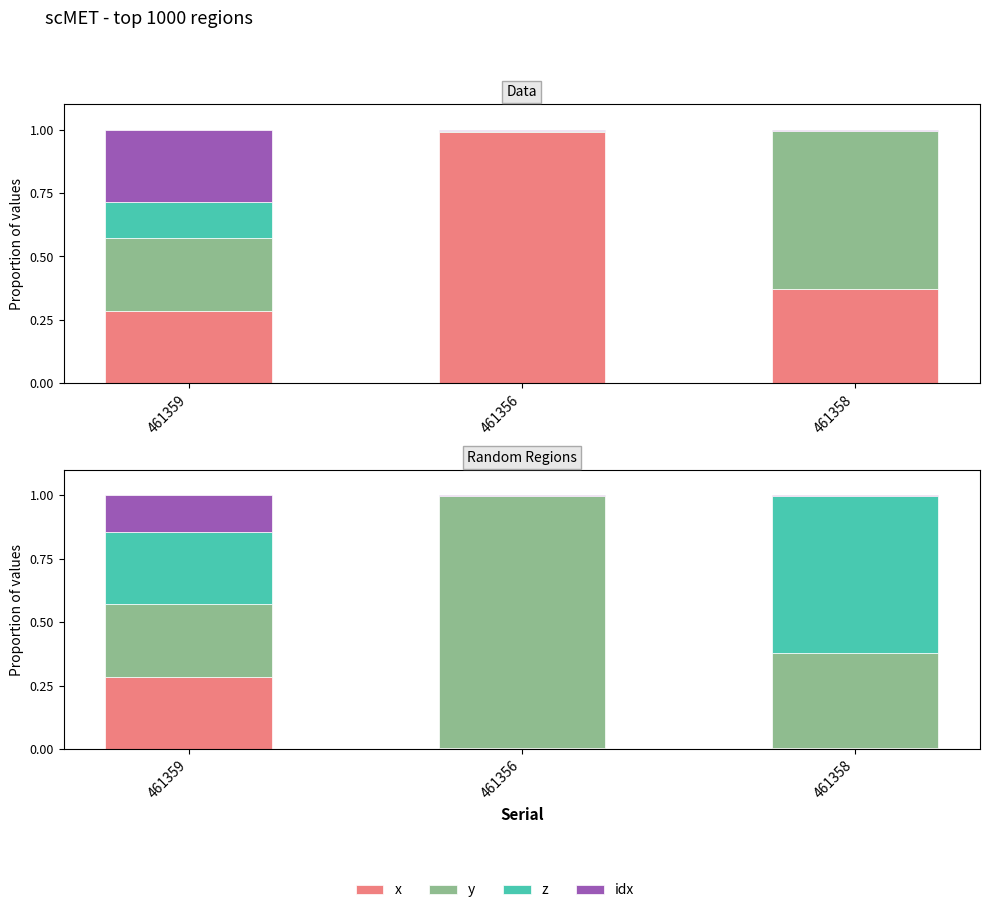

Read the y value at 461356.

1.0